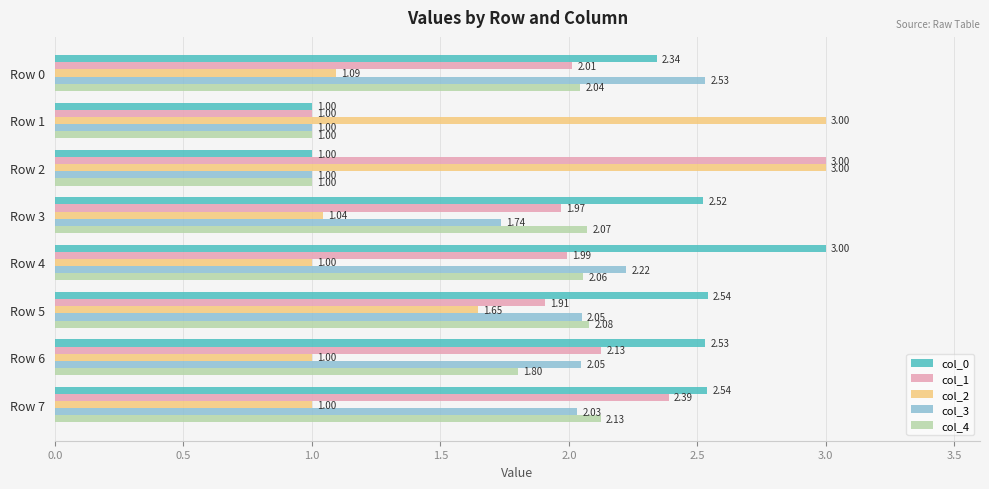

What is the difference between the col_1 values at Row 1 and Row 7?

1.4